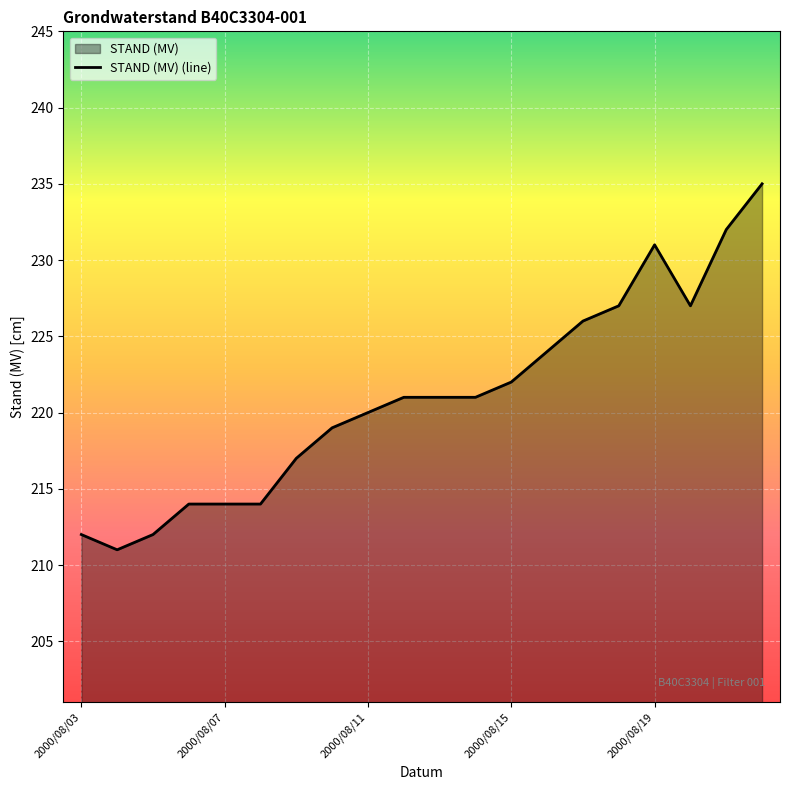

At which category does the data reach its first local peak?

2000/08/19